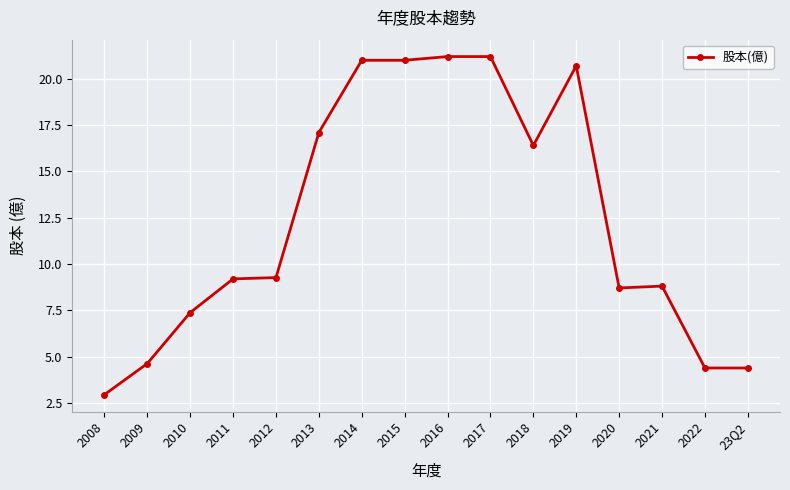

Which label corresponds to the smallest value in the chart?

2008